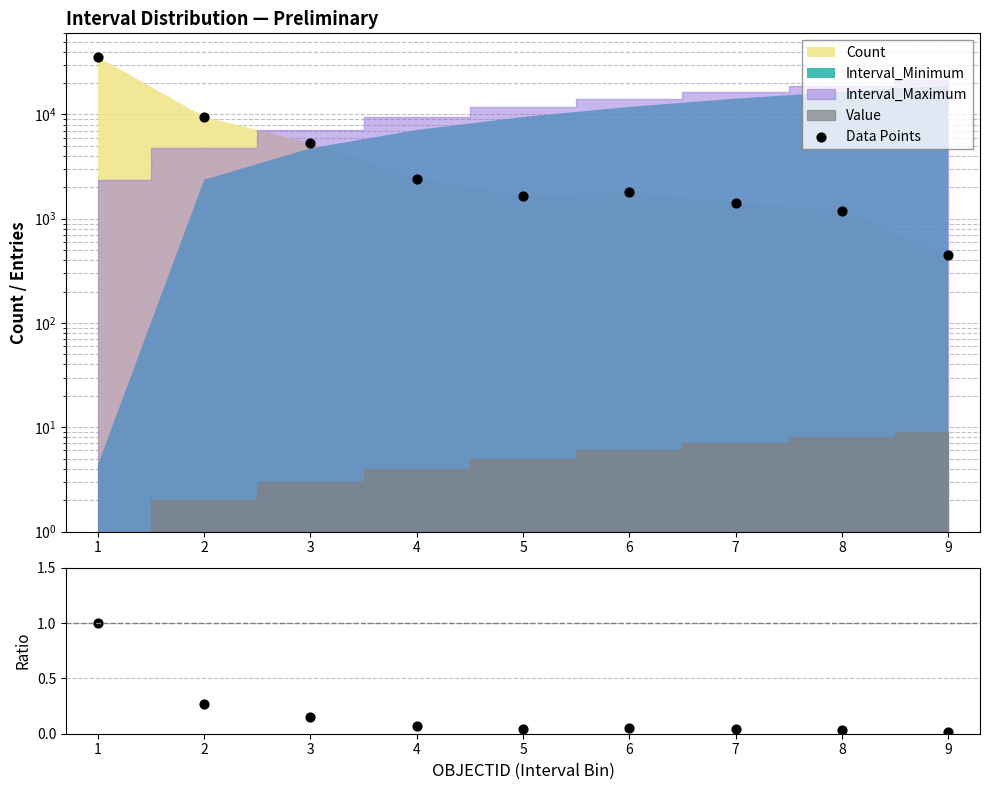

Which series reaches the maximum Y coordinate?

Data Points